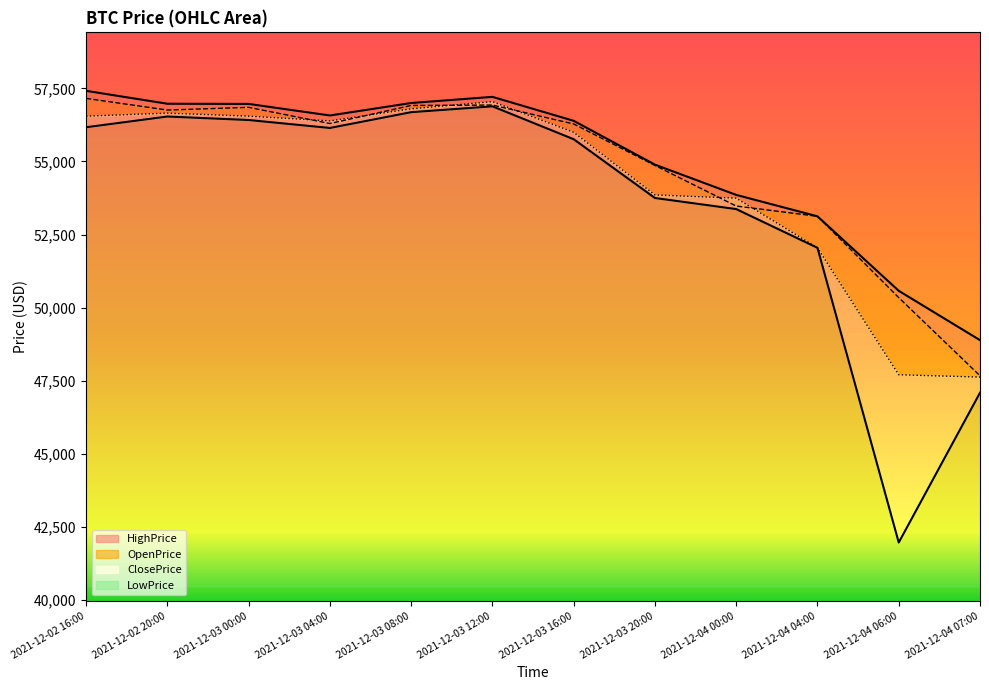

Rank the categories by LowPrice value from highest to lowest.

2021-12-03 12:00, 2021-12-03 08:00, 2021-12-02 20:00, 2021-12-03 00:00, 2021-12-02 16:00, 2021-12-03 04:00, 2021-12-03 16:00, 2021-12-03 20:00, 2021-12-04 00:00, 2021-12-04 04:00, 2021-12-04 07:00, 2021-12-04 06:00